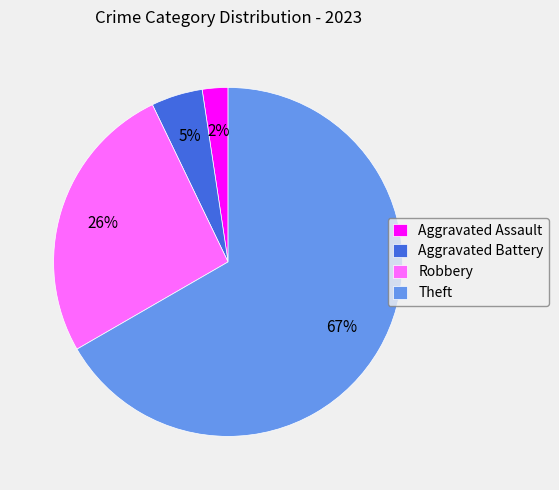

Combined, do Aggravated Assault and Robbery account for over 50%?

No